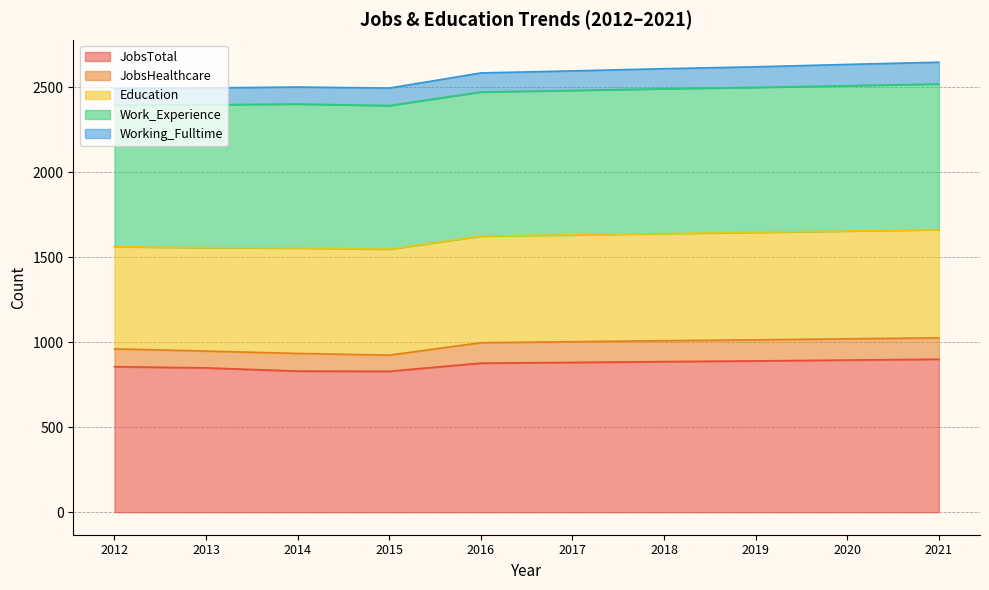

In JobsHealthcare, how many points are lower than both neighbors (excluding endpoints)?

1